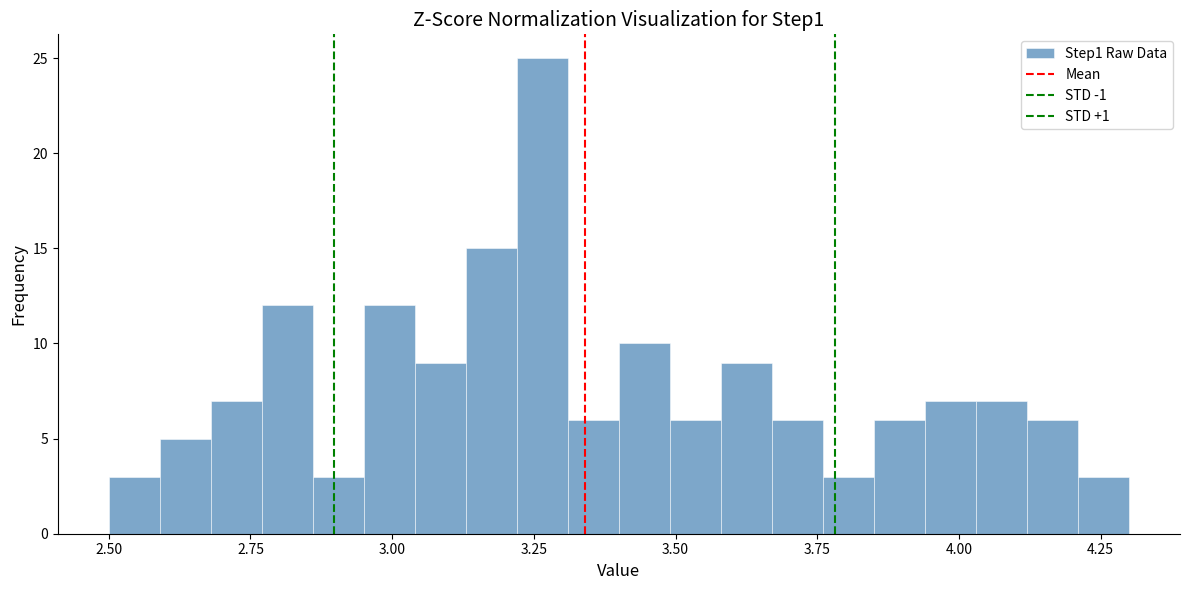

Read against the x-axis, roughly where is the centre of the tallest bar?

3.25